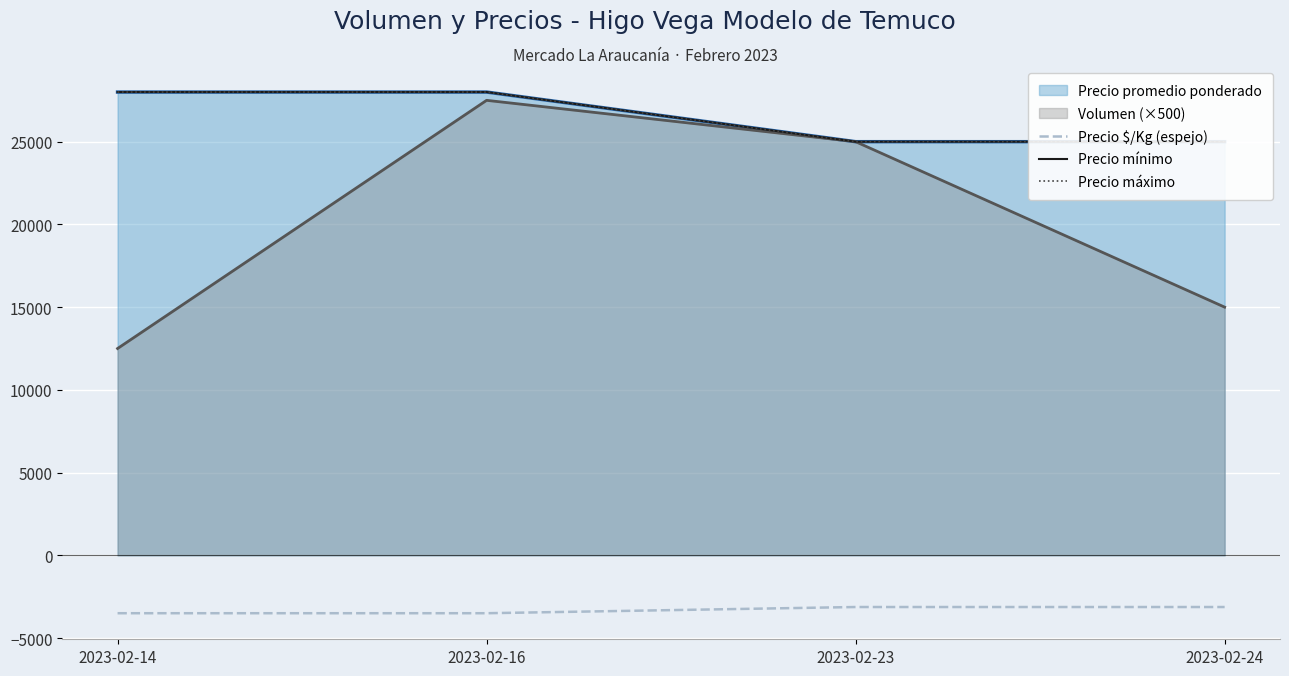

What value does the Precio mínimo series have at 2023-02-23, to the nearest 50?

25000